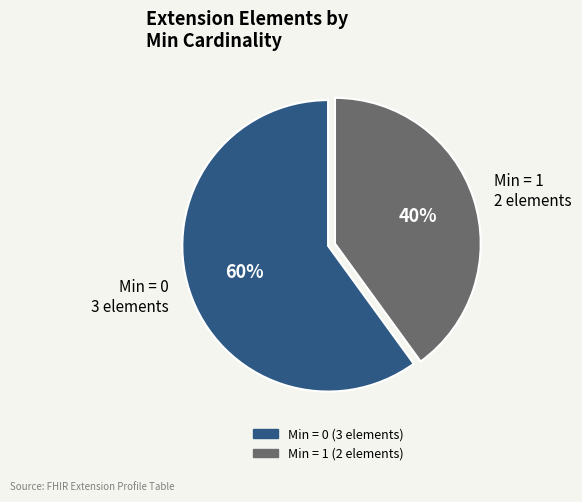

Combined, do Min = 1 2 elements and Min = 0 3 elements account for over 50%?

Yes